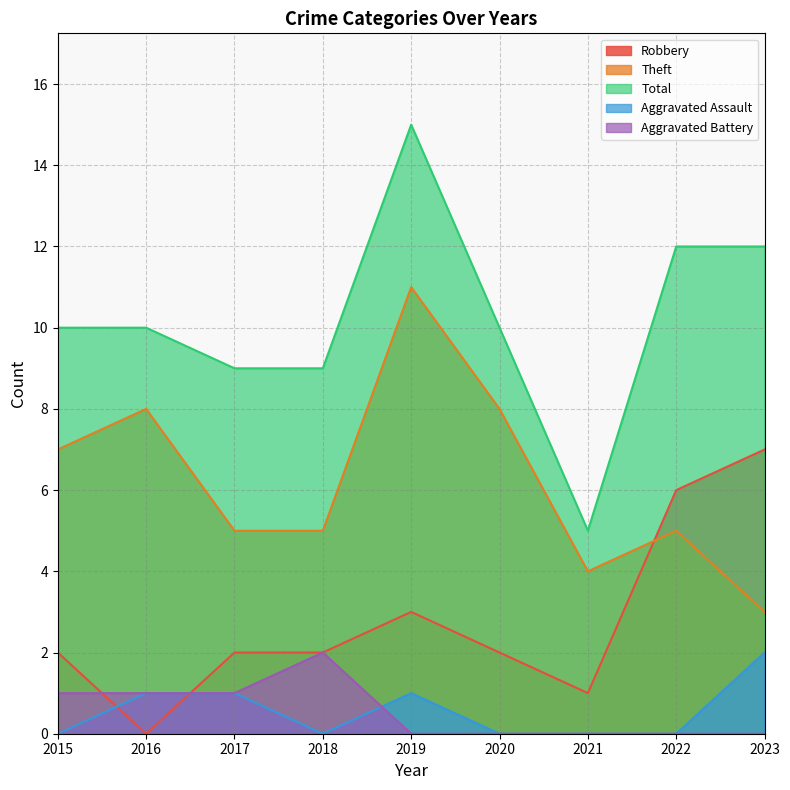

The Aggravated Assault series shows 1 at 2022. True or false?

False